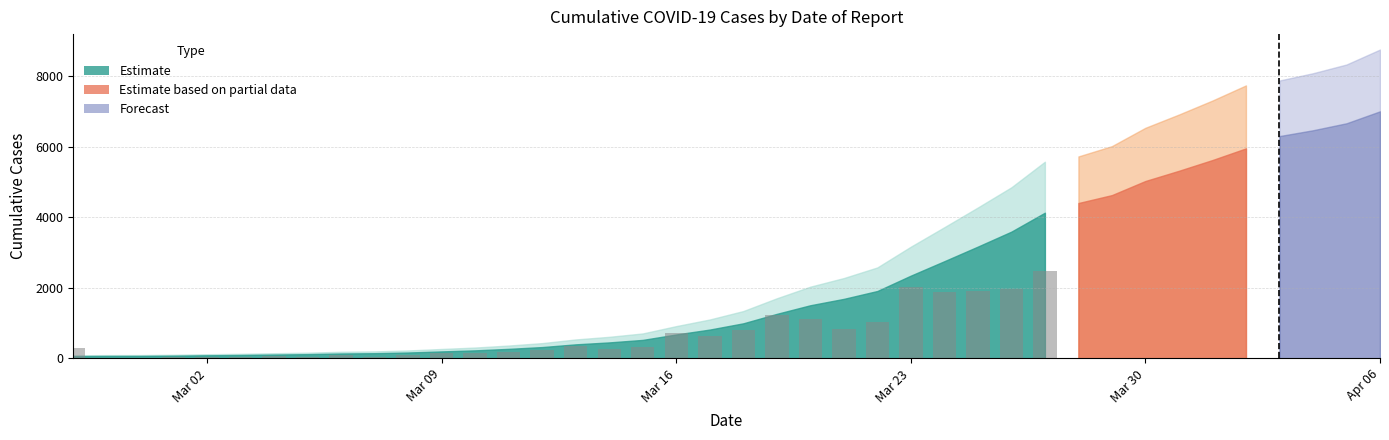

What is the greatest value displayed?

2477.4